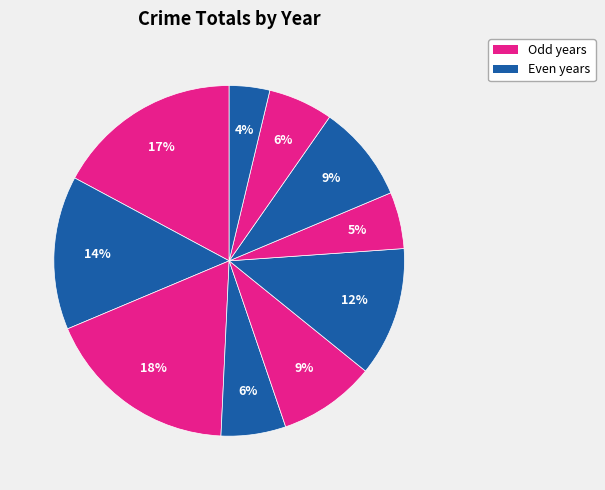

What is the largest slice in the pie chart?

2017